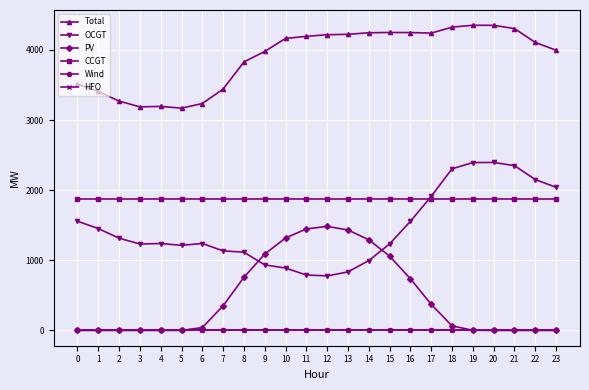

Which series changed the most between 14 and 19?

OCGT